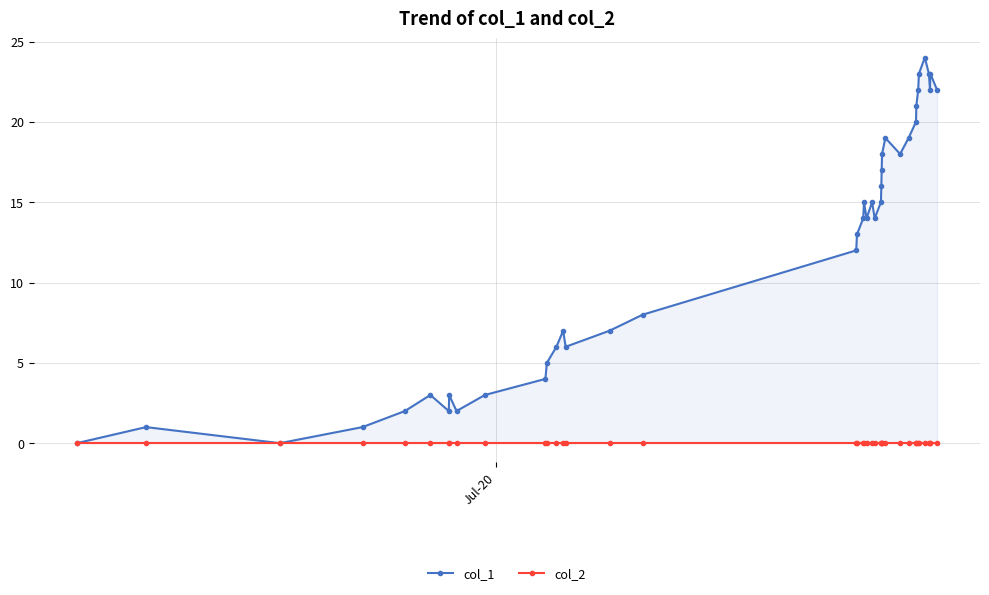

Rank the series by their average value, from highest to lowest.

col_1, col_2